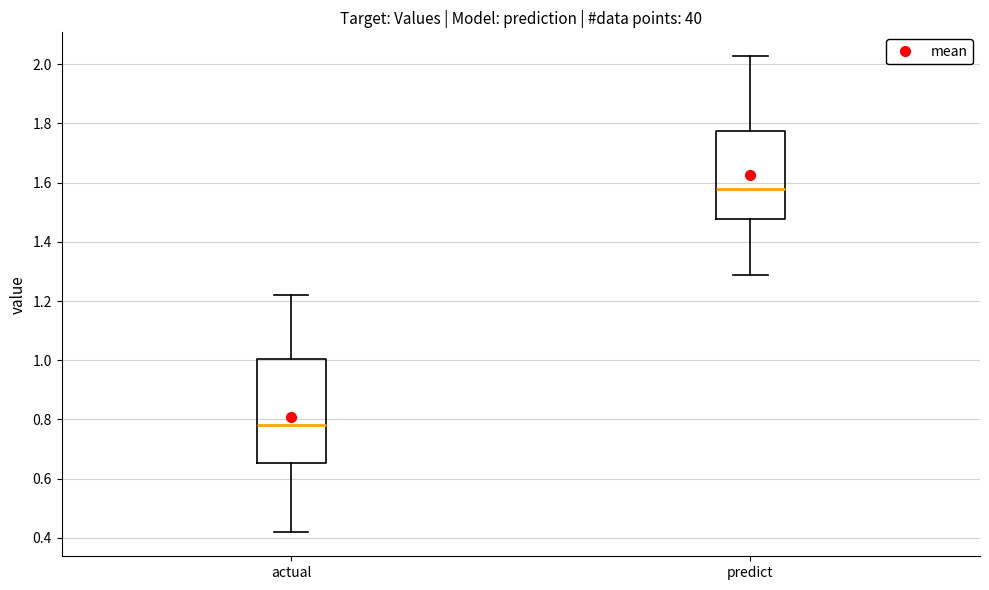

Which box has the lowest median line?

actual